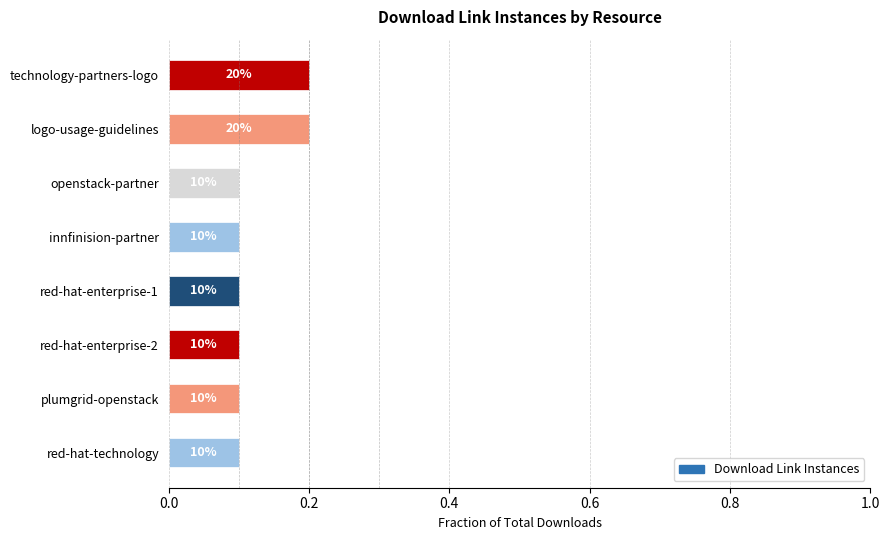

Are the bars horizontal?

Yes